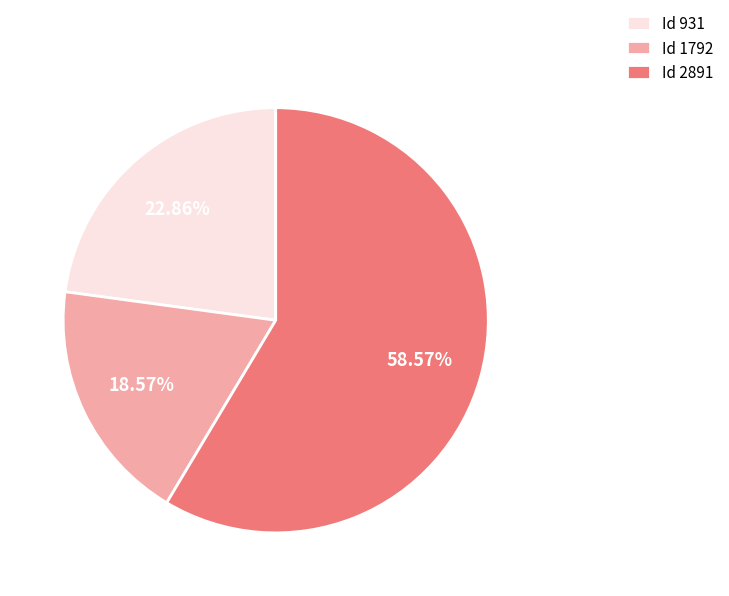

To the nearest percent, what is the average slice percentage?

33%